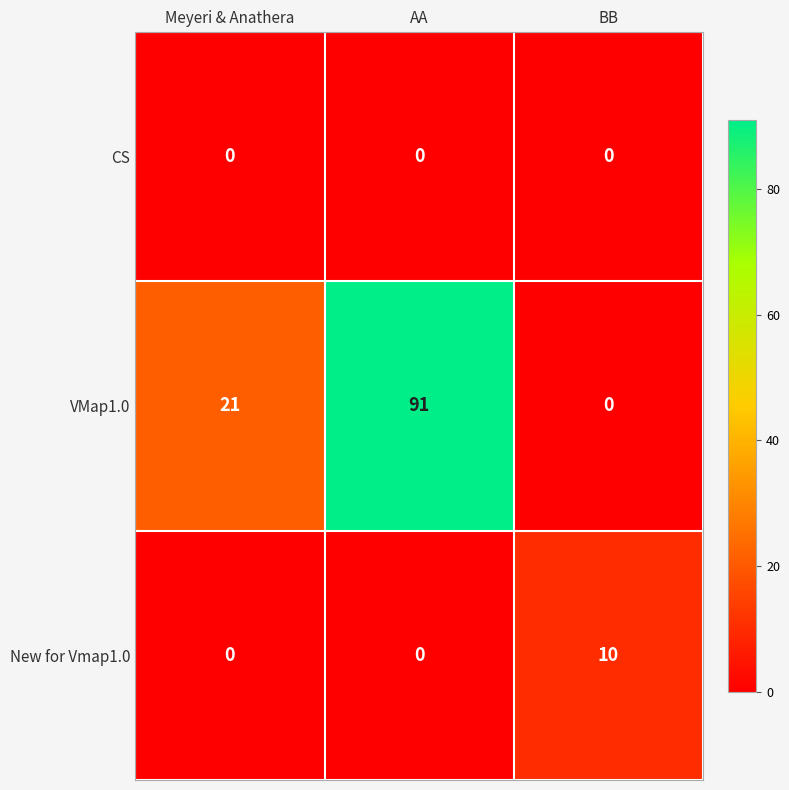

List the series in order of their peak value, highest first.

VMap1.0, New for Vmap1.0, CS